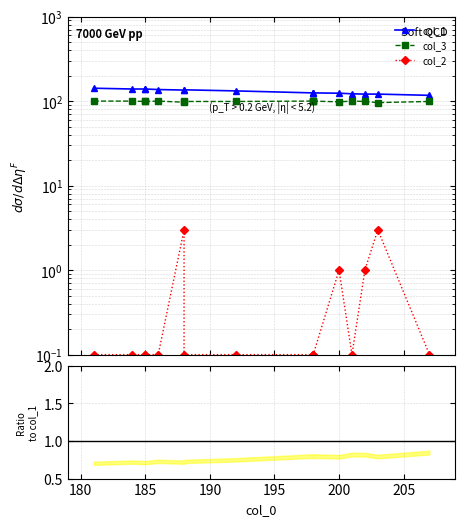

True or false: col_1 and col_3 intersect in this chart.

False